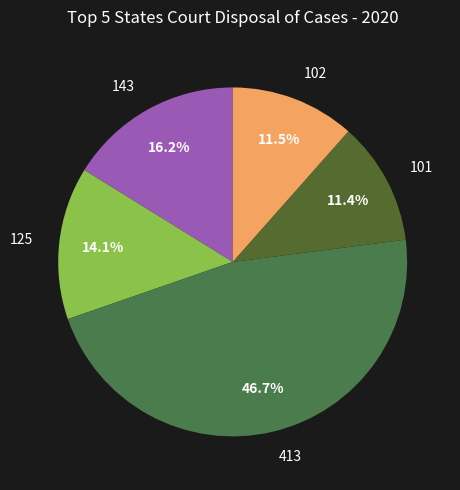

Combined, what portion of the pie is 125 and 143?

30.3%